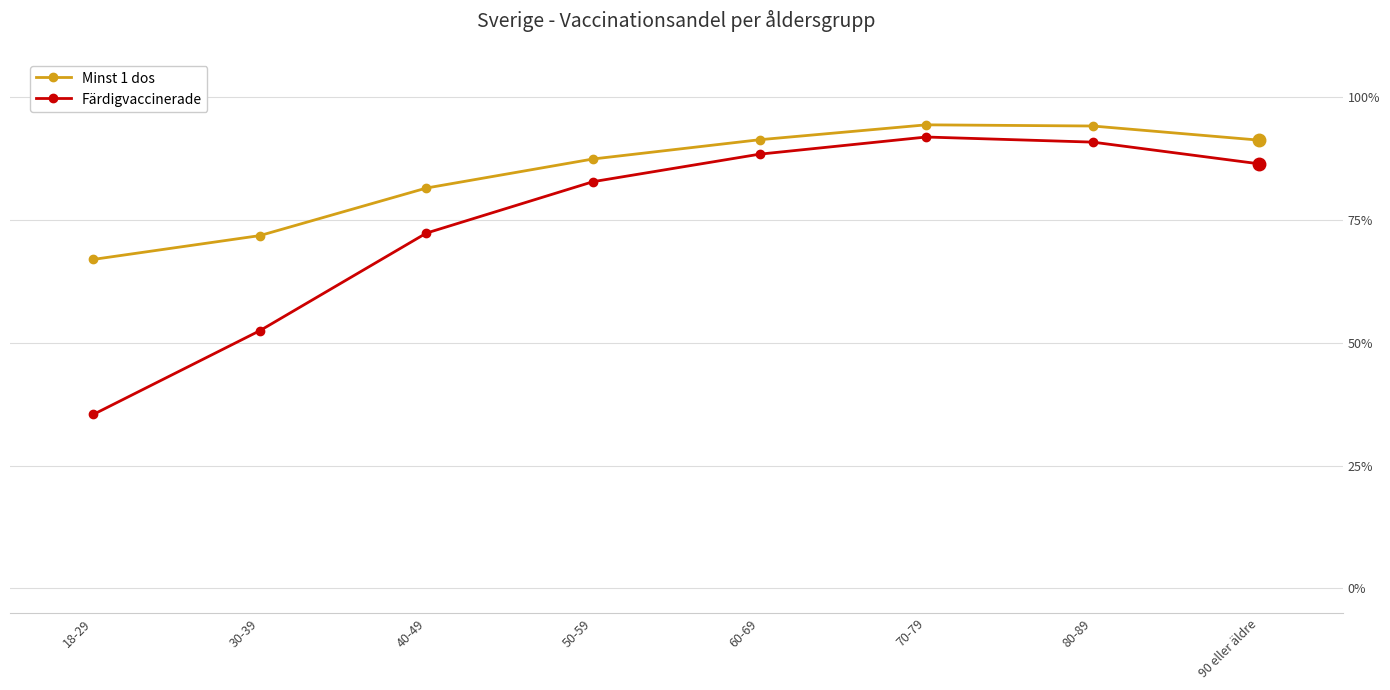

What are all the series names shown in the legend?

Minst 1 dos, Färdigvaccinerade